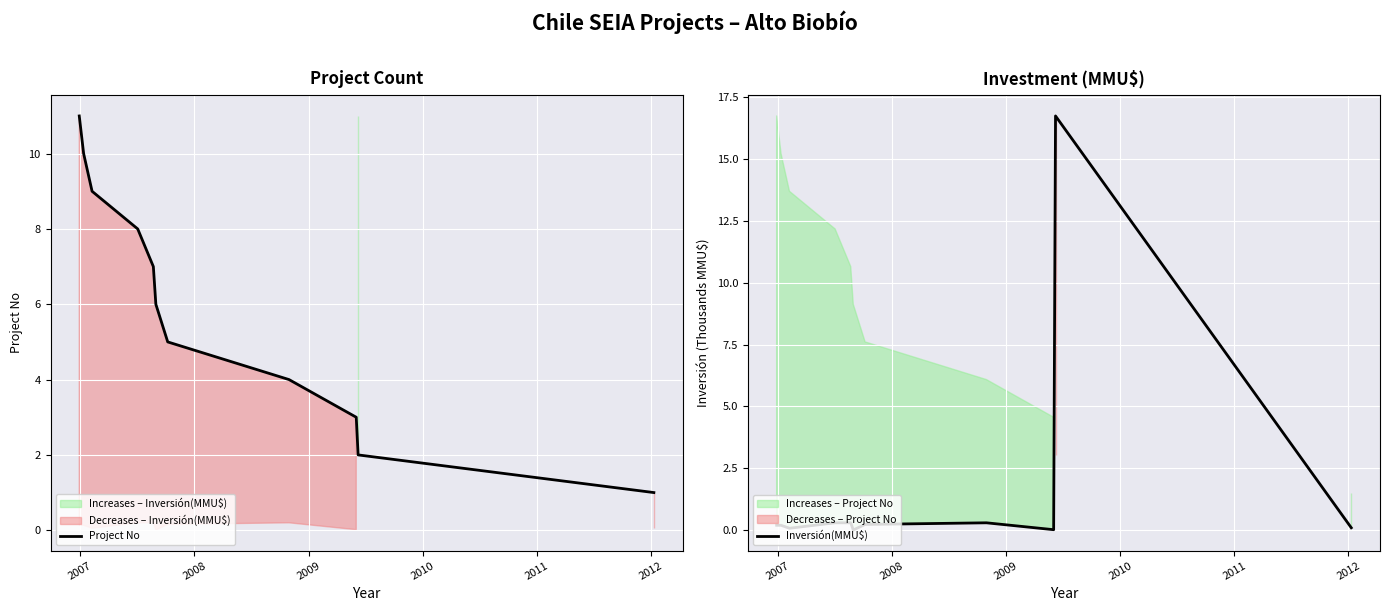

What is the sum of all Project No values?

66